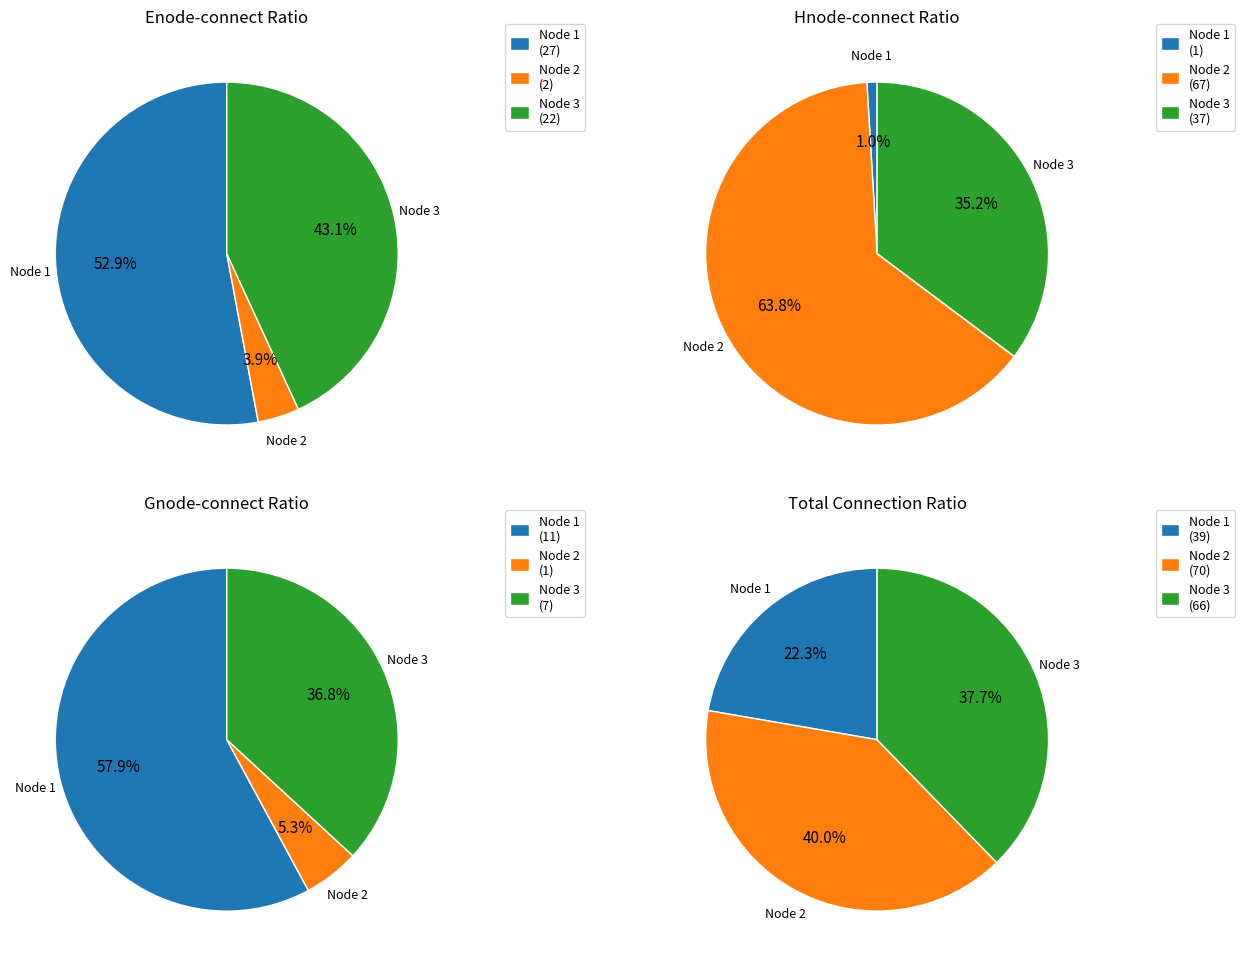

What portion of the pie excludes 1?

47.1%